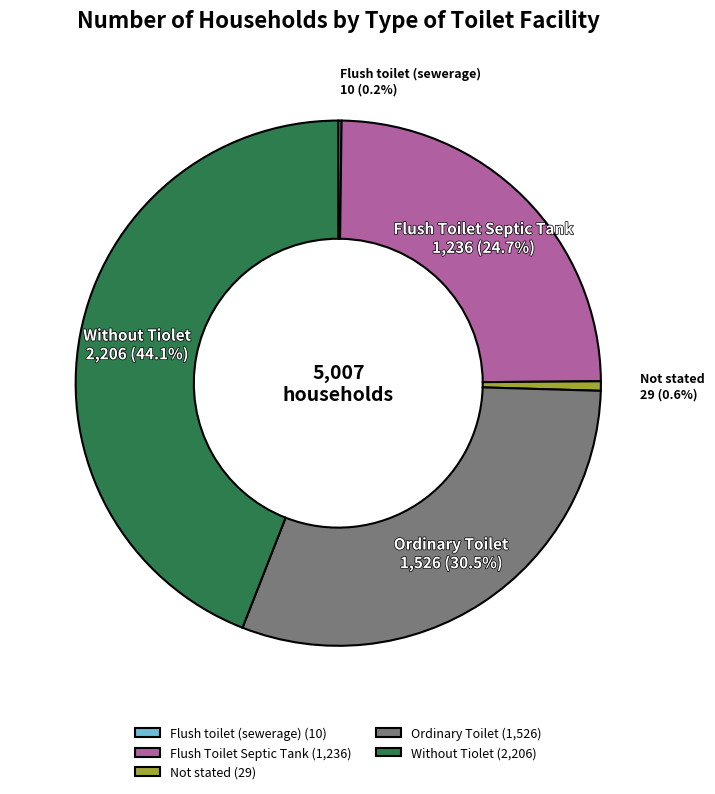

To the nearest percent, what is the average slice percentage?

20%